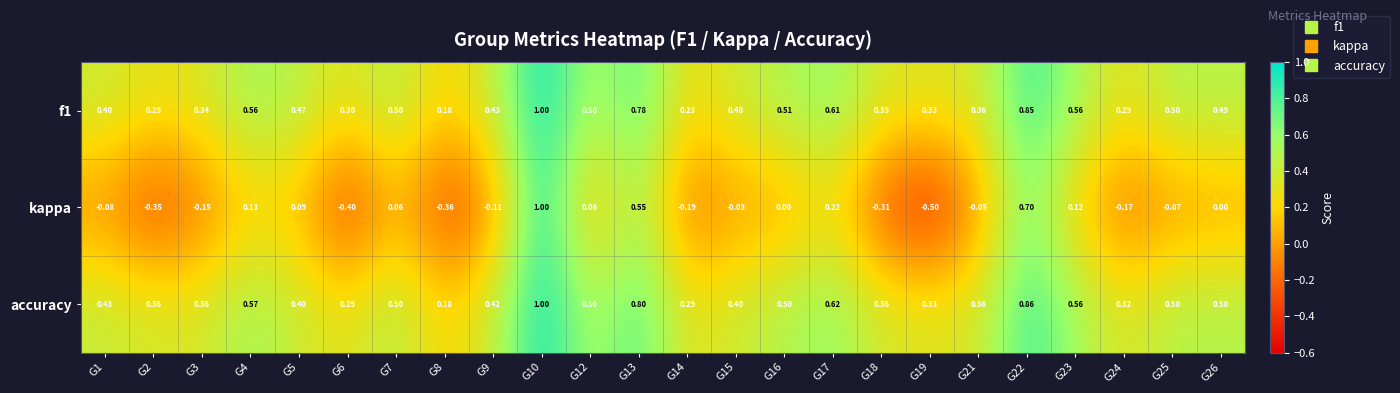

Is the value of f1 at G16 greater than the value of kappa at G4?

Yes